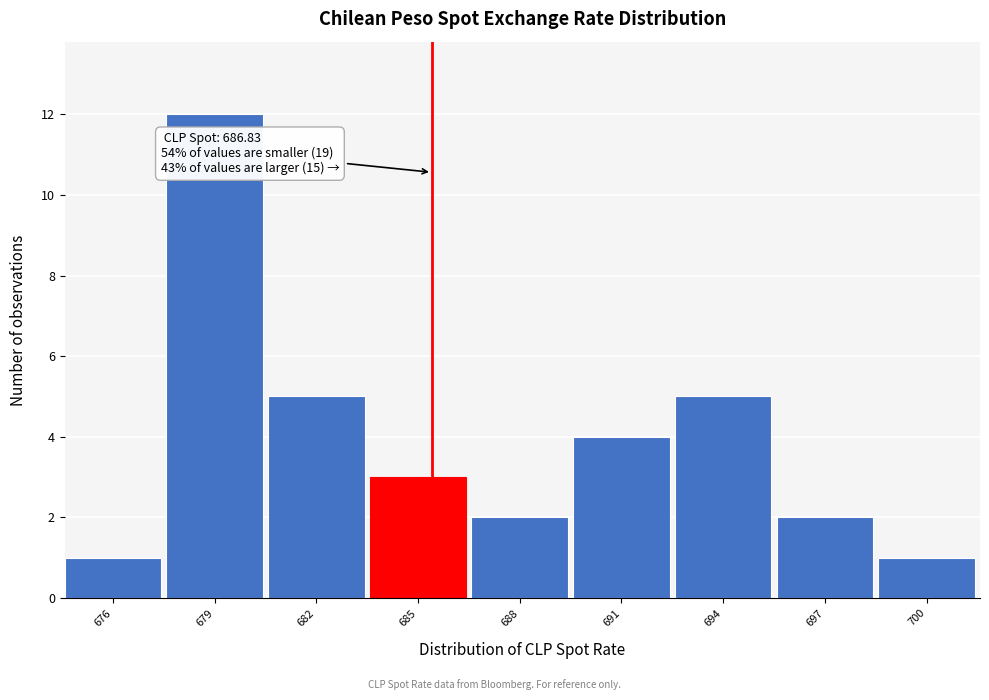

Reading left to right, list all the values displayed in this chart.

676=1	679=12	682=5	685=3	688=2	691=4	694=5	697=2	700=1